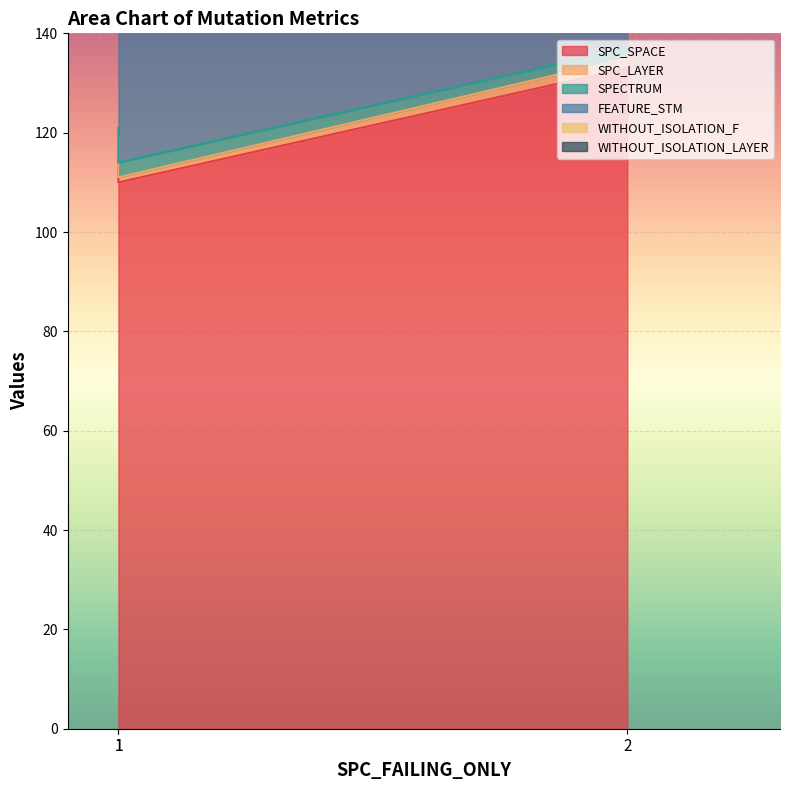

What is the spread (max minus min) of values at 1?

117